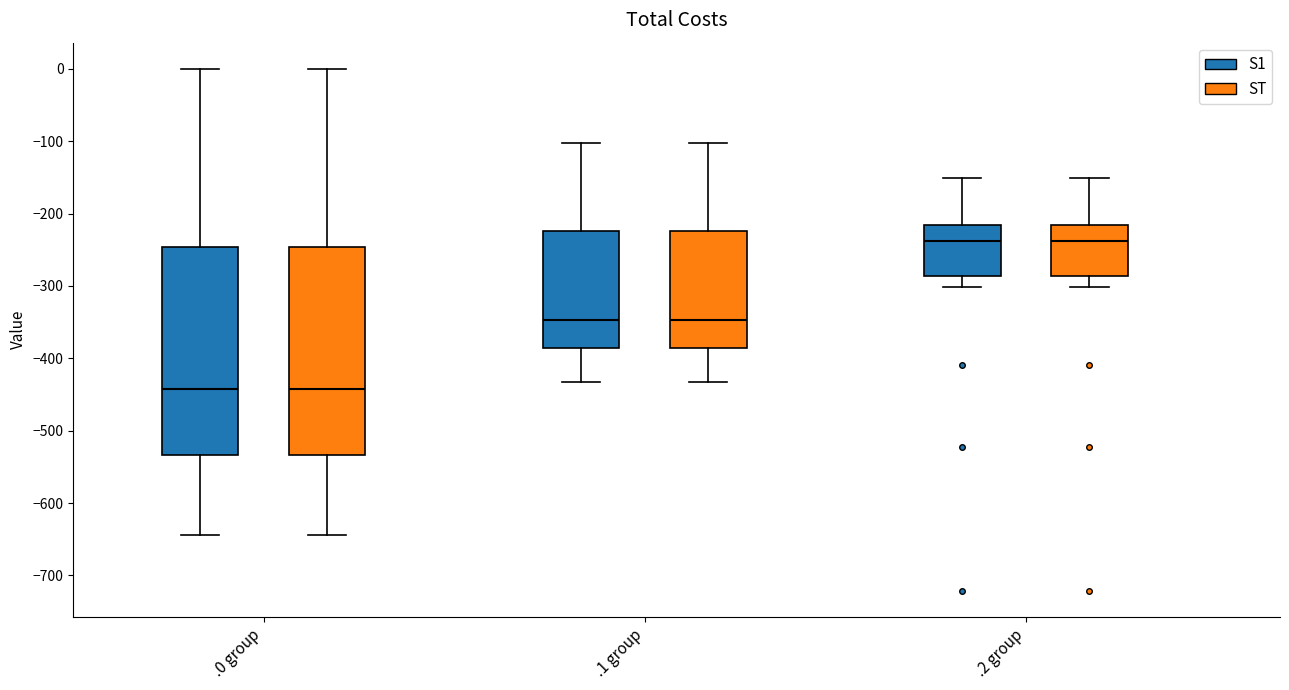

Reading left to right, read every box against the y-axis: the position of its median line, the range the box covers, and the ends of its whiskers. The values are not printed on the chart, so give them approximately, as read against the axis.

.0 group (S1): median -440, box -530 to -250, whiskers -640 to 0
.0 group (ST): median -440, box -530 to -250, whiskers -640 to 0
.1 group (S1): median -350, box -390 to -220, whiskers -430 to -100
.1 group (ST): median -350, box -390 to -220, whiskers -430 to -100
.2 group (S1): median -240, box -290 to -220, whiskers -300 to -150
.2 group (ST): median -240, box -290 to -220, whiskers -300 to -150